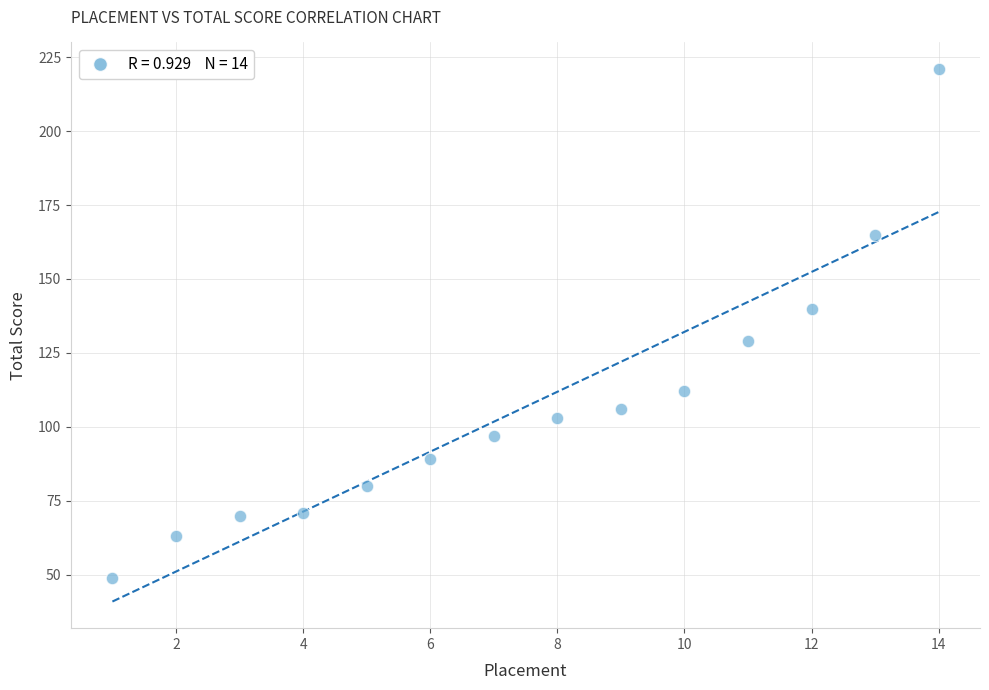

What is the range of X values (max minus min)?

13